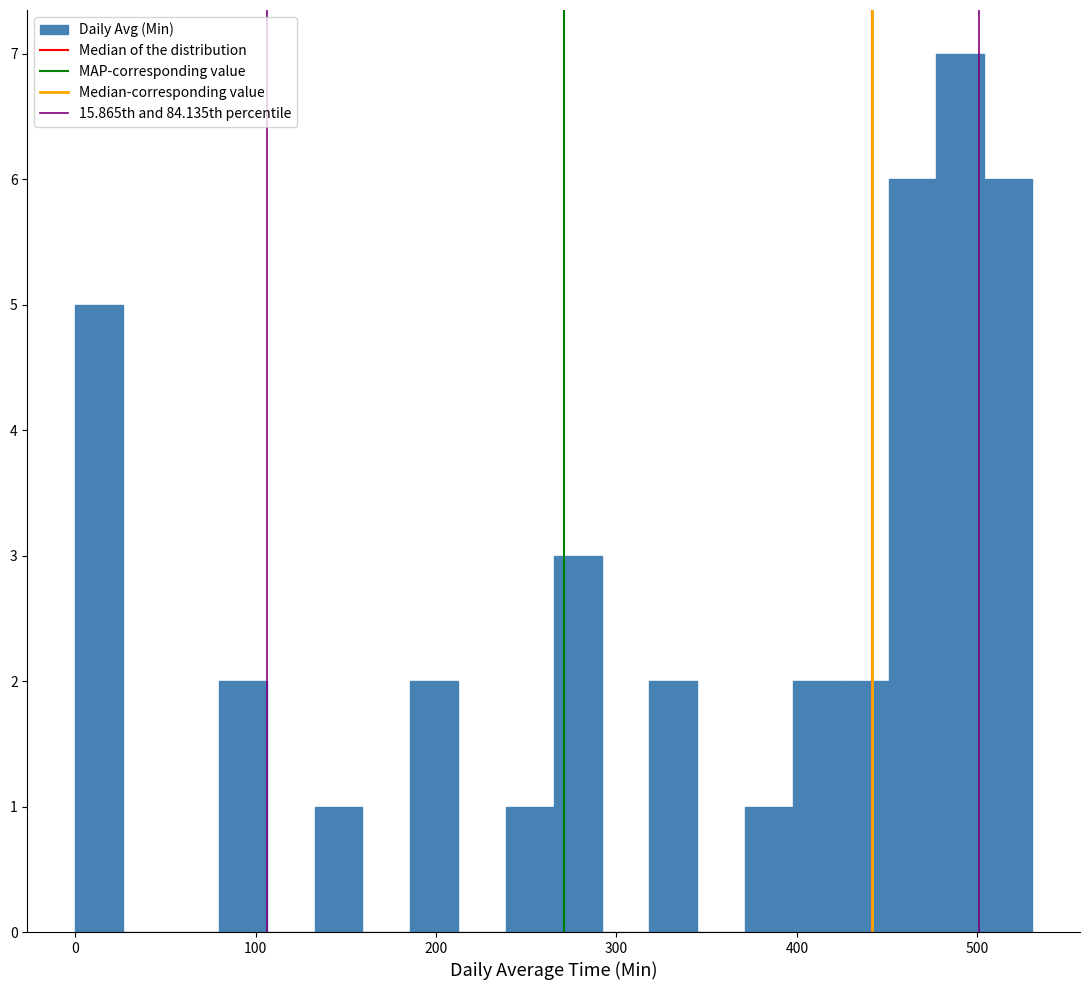

Around what value on the x-axis is the tallest bar? Give the approximate position of its centre, as read against the axis.

490